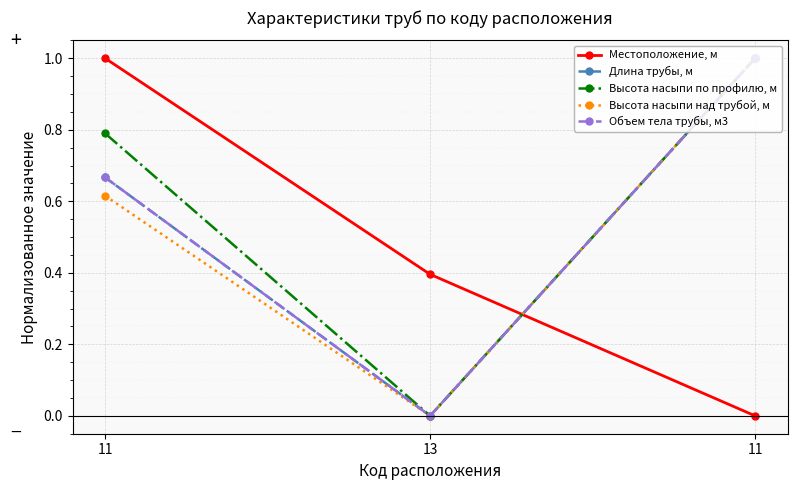

What is the label of the 1st point from the left?

11